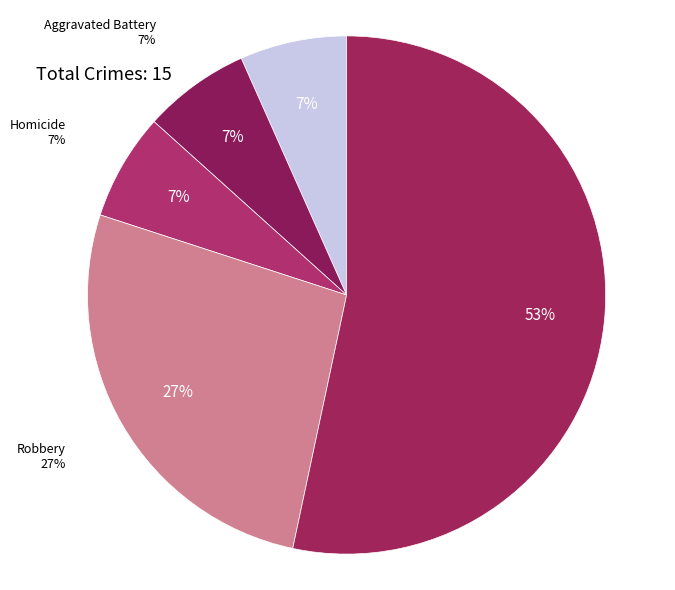

What percentage is NOT represented by Theft?

46.7%